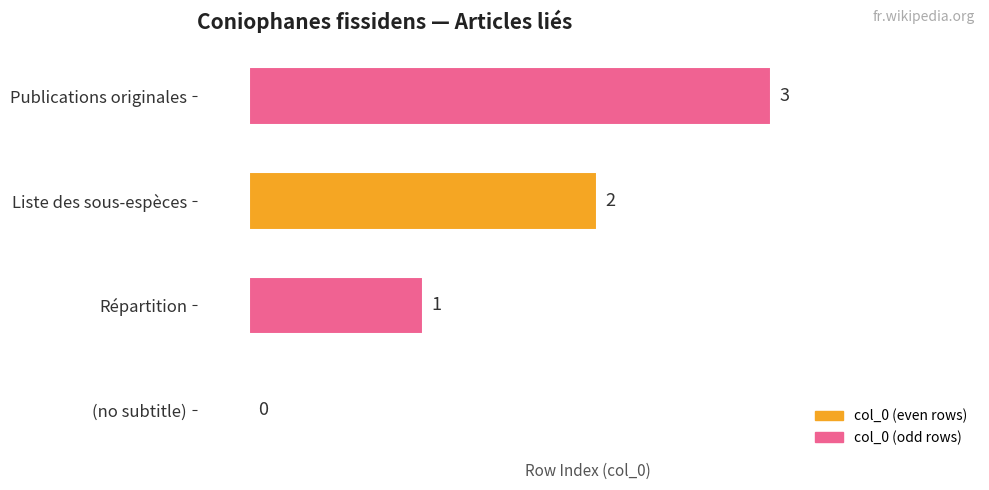

Between Liste des sous-espèces and (no subtitle), which is larger?

Liste des sous-espèces